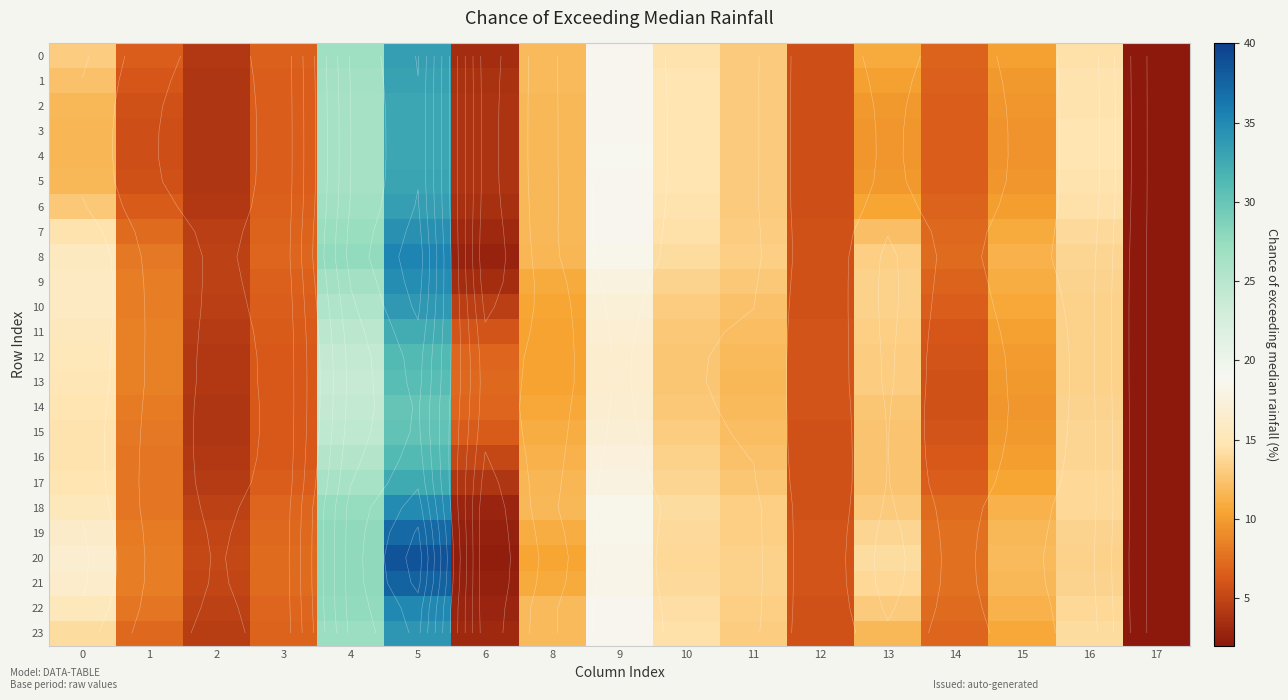

The 20 series shows 3.0 at 13. True or false?

False